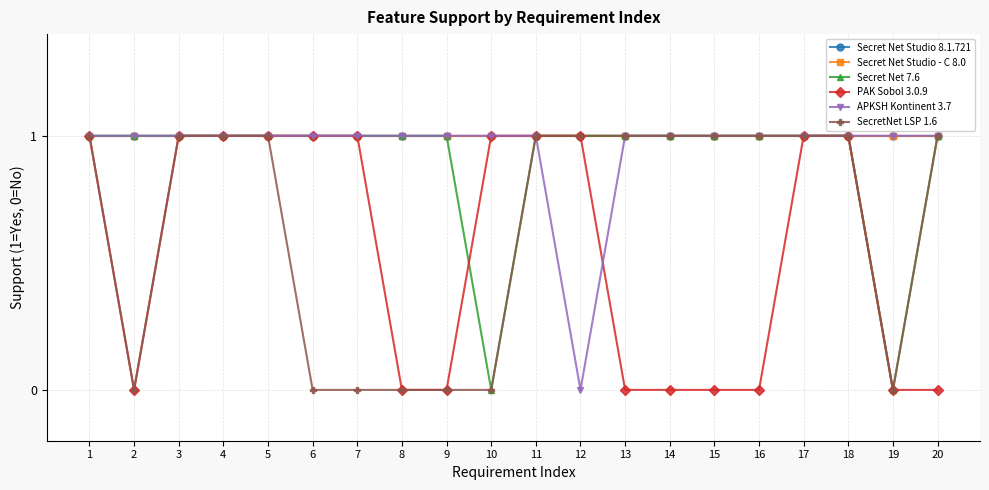

Which has a higher value, 20 or 1?

20